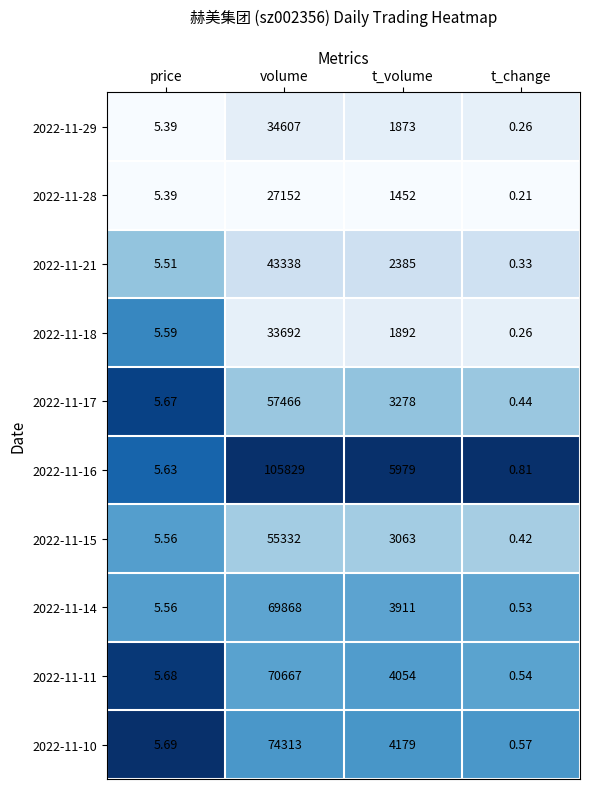

Which series has the largest total across all categories?

2022-11-16